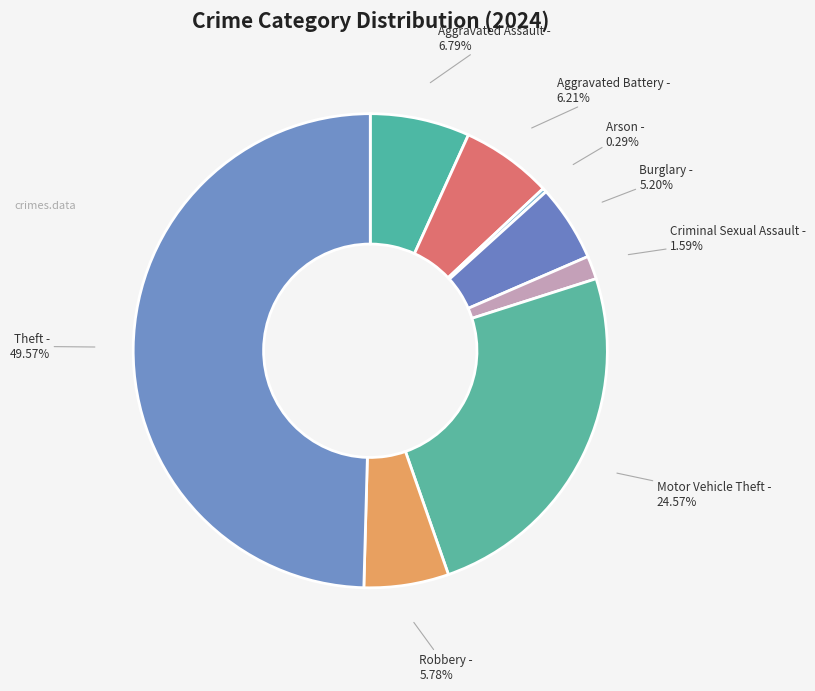

What is the largest slice in the pie chart?

Theft